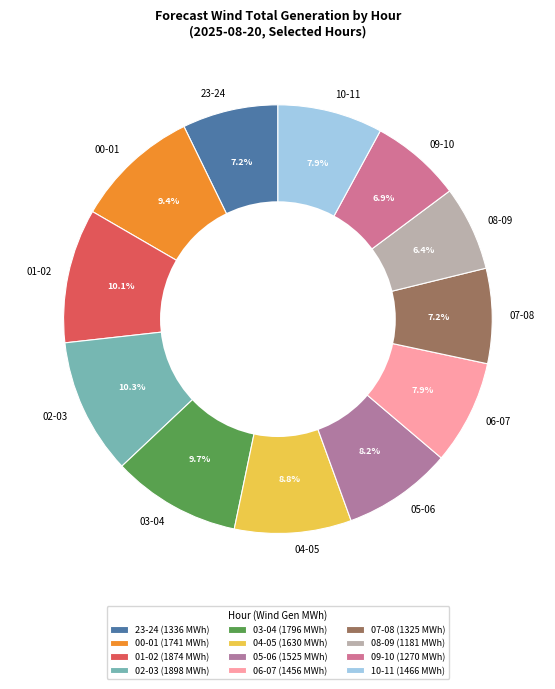

How many slices are in this pie chart?

12